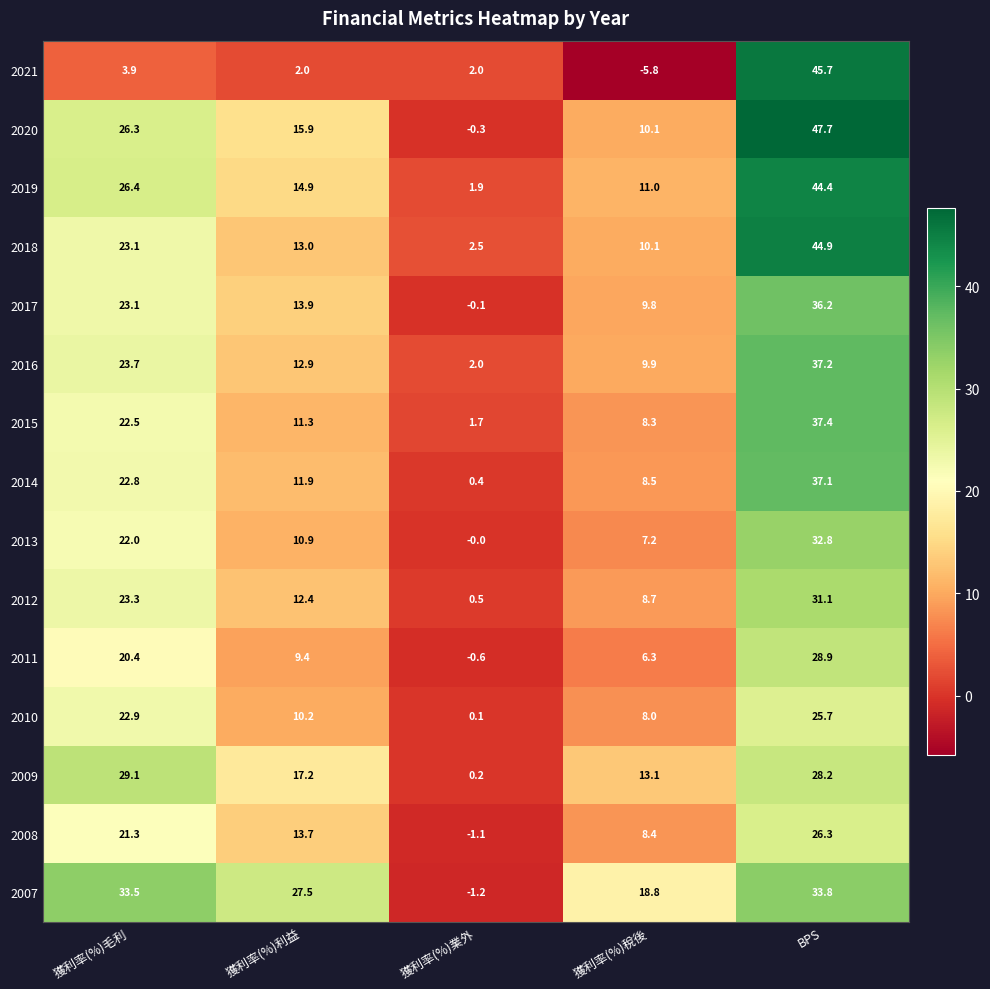

Which label corresponds to the smallest value in the chart?

獲利率(%)稅後